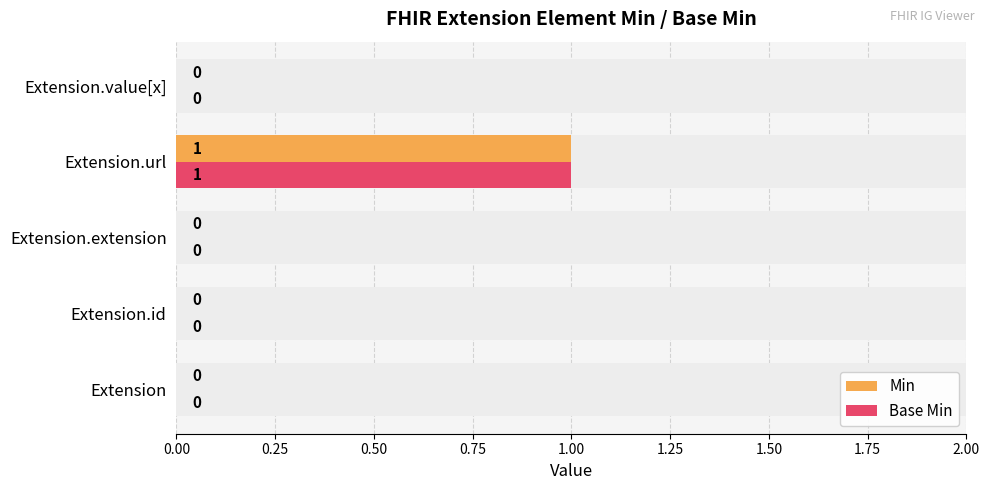

Are the bars grouped side by side (vs. stacked)?

Yes